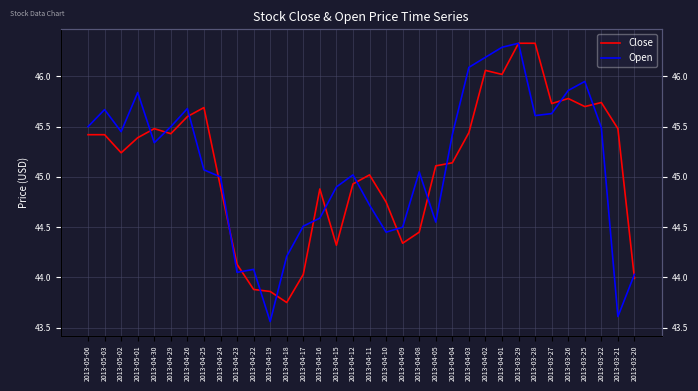

In Close, how many points are higher than both neighbors (excluding endpoints)?

7